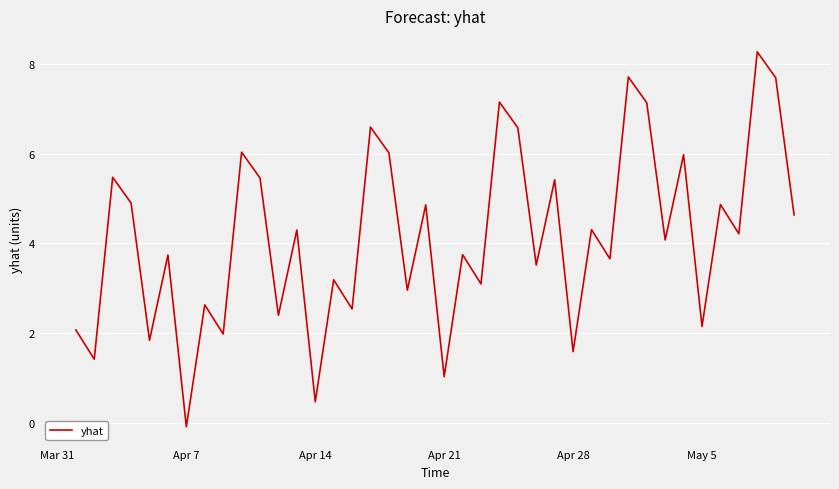

How many values are below zero?

1